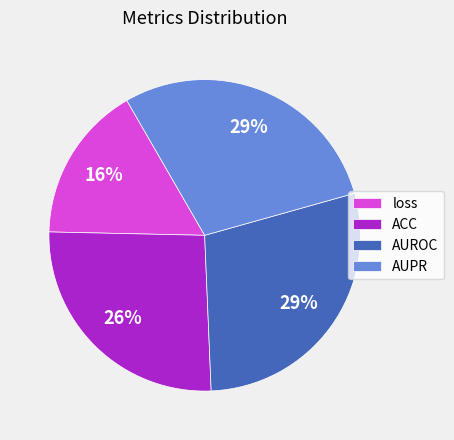

To the nearest percent, what portion does AUPR represent?

29%